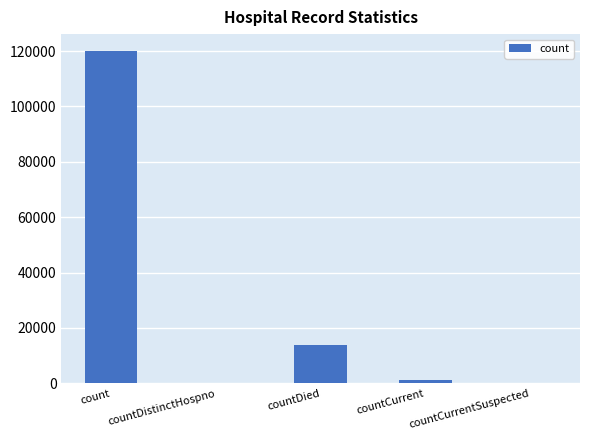

How many series are shown in this chart?

1